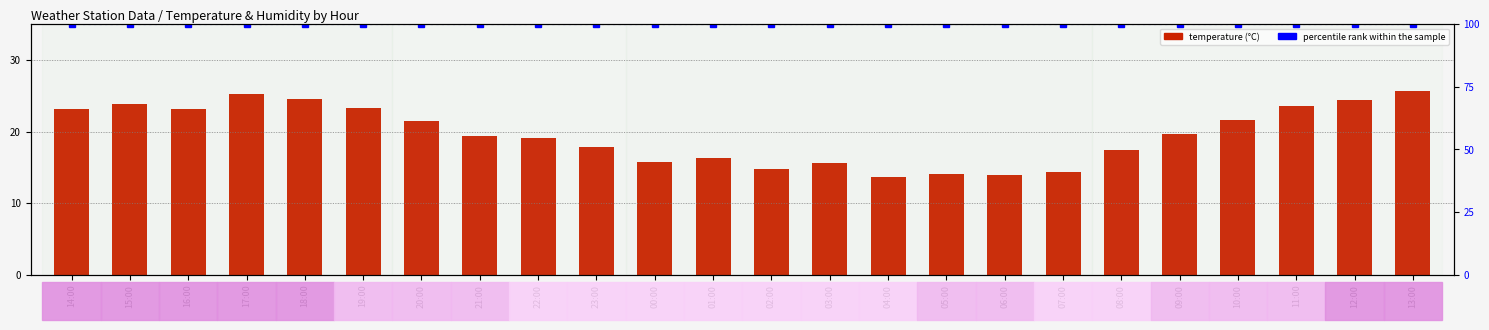

At which label does temperature reach its minimum?

04:00